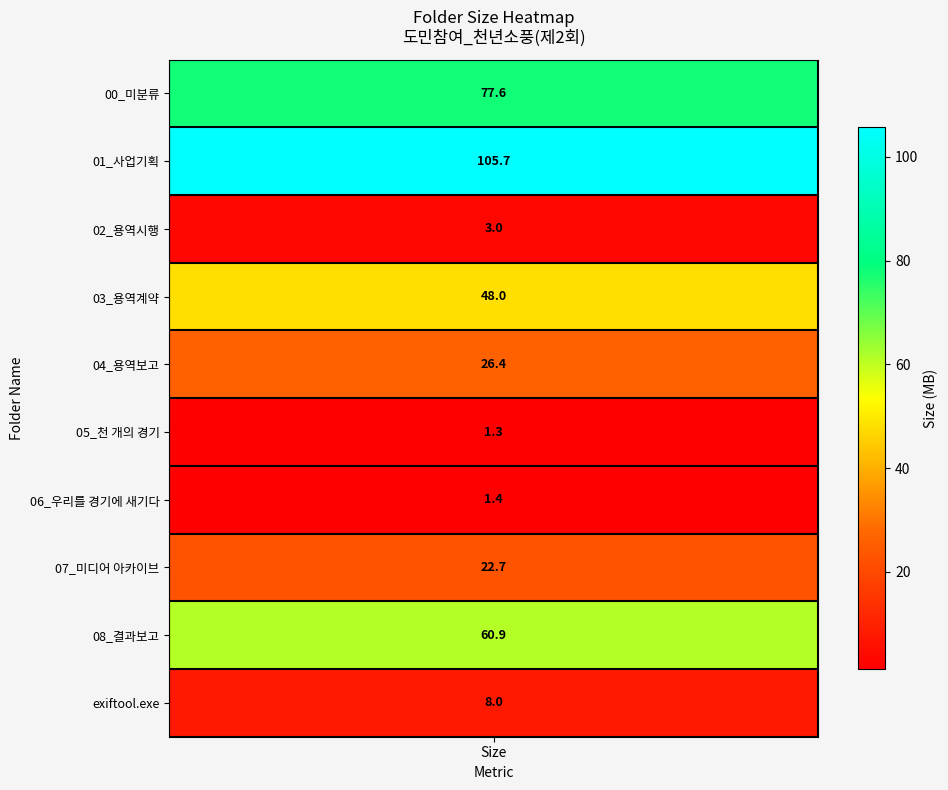

Read the value at 08_결과보고.

60.9